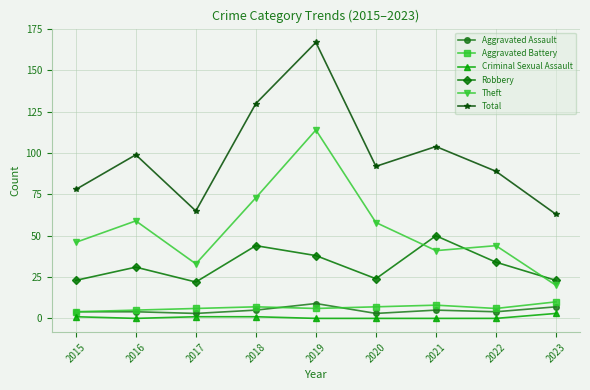

How many categories are shown in the chart?

9